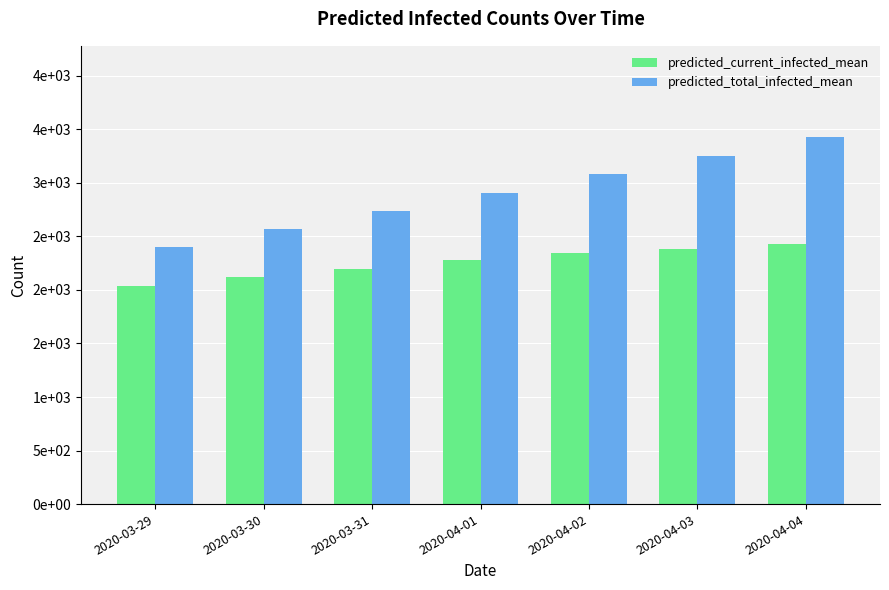

What is the difference between the maximum and minimum values in the predicted_total_infected_mean series?

1026